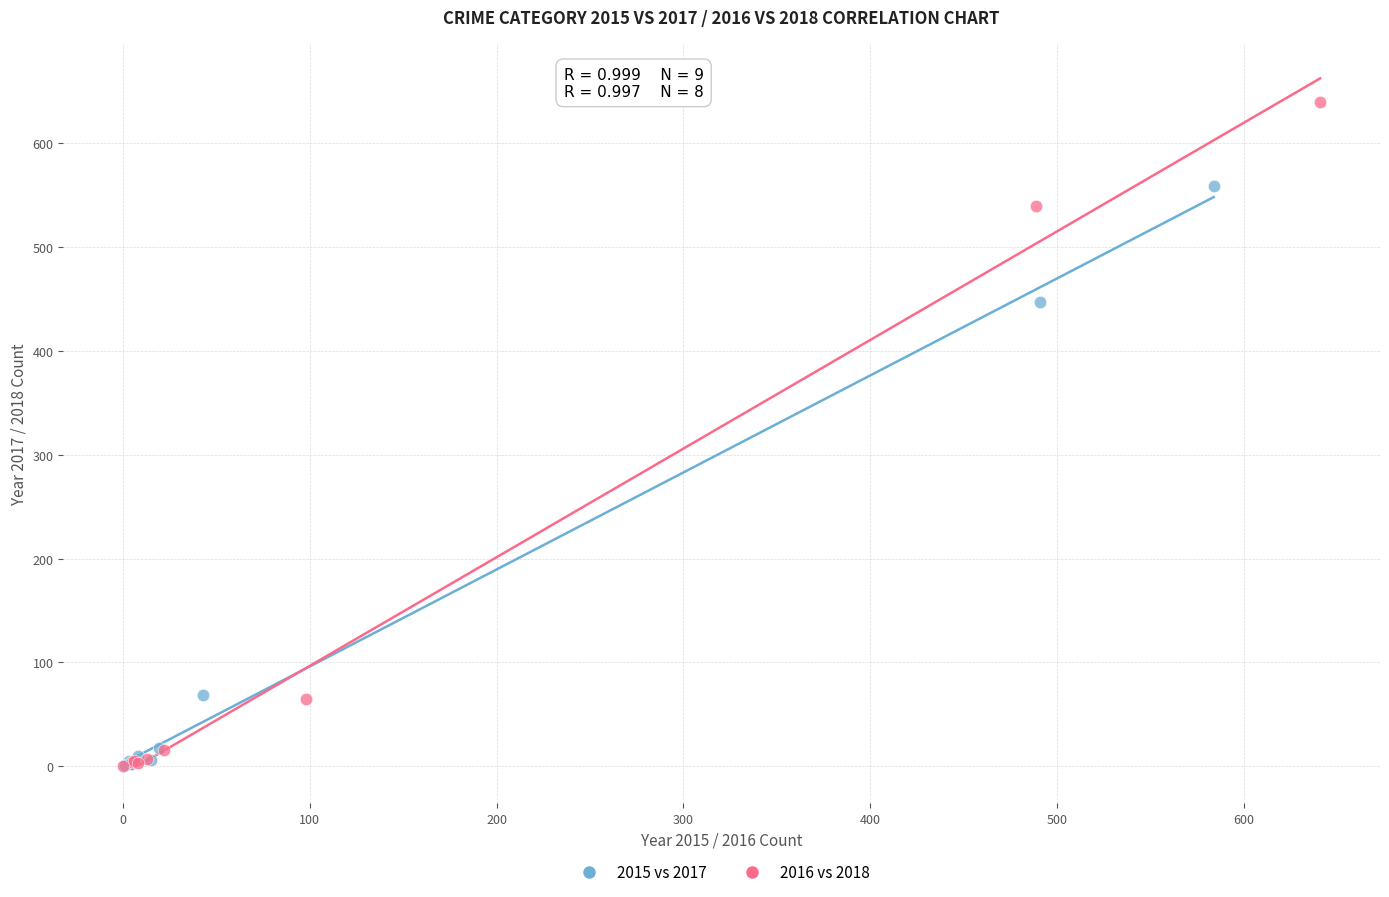

Which series has the largest Y range (max minus min)?

2016 vs 2018